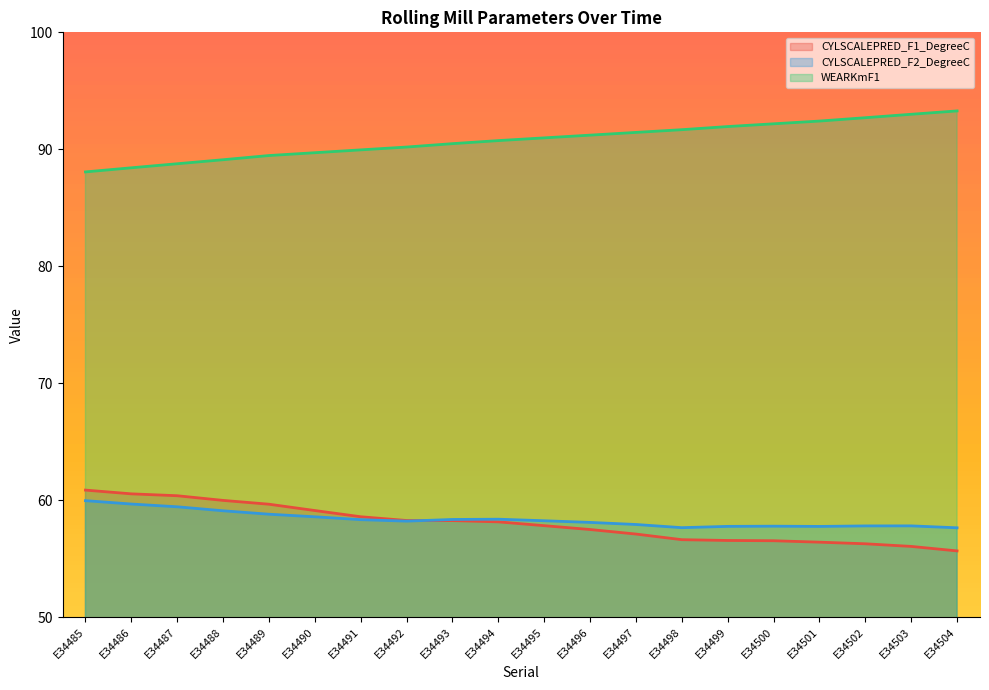

At which label does WEARKmF1 first exceed 90?

E34492